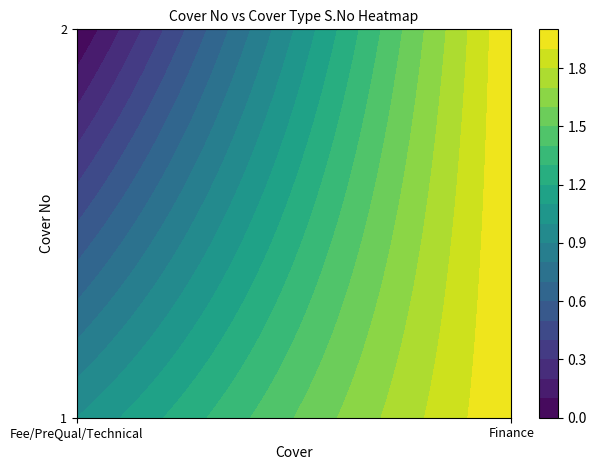

Reading right to left, list all the values displayed in this chart.

Fee/PreQual/Technical: 0	1
Finance: 2	2